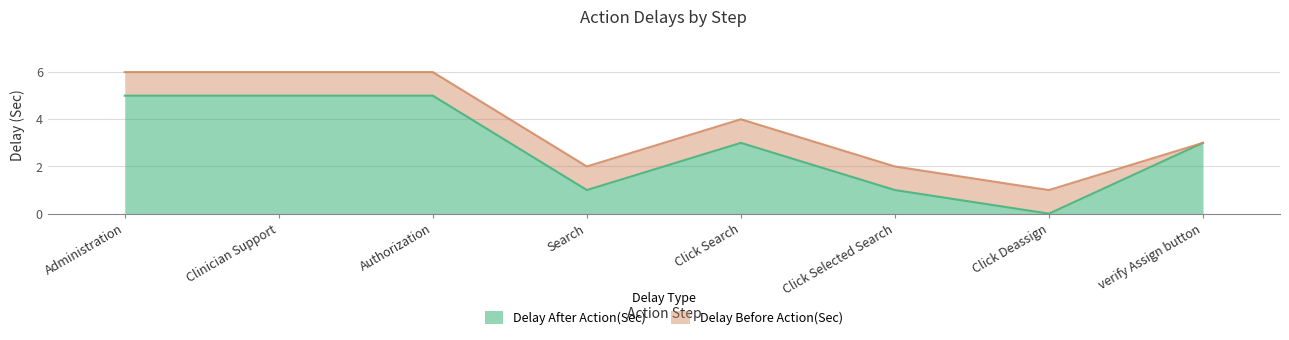

Reading right to left, list all the values displayed in this chart.

3	0	1	3	1	5	5	5